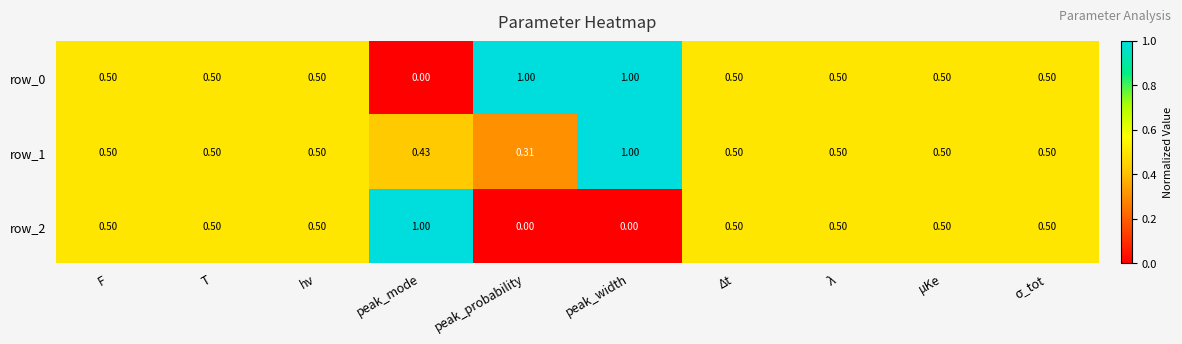

Which category has the lowest value in the row_1 series?

peak_probability